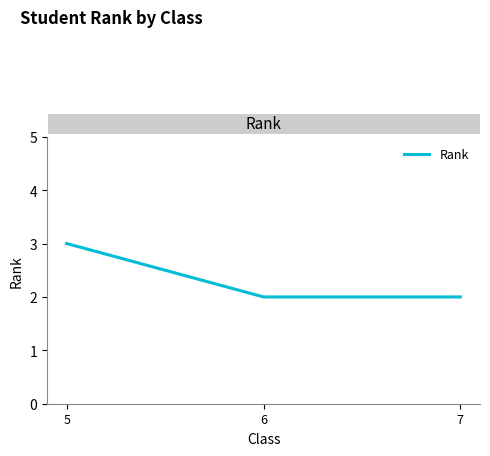

What is the maximum value shown in the chart?

3